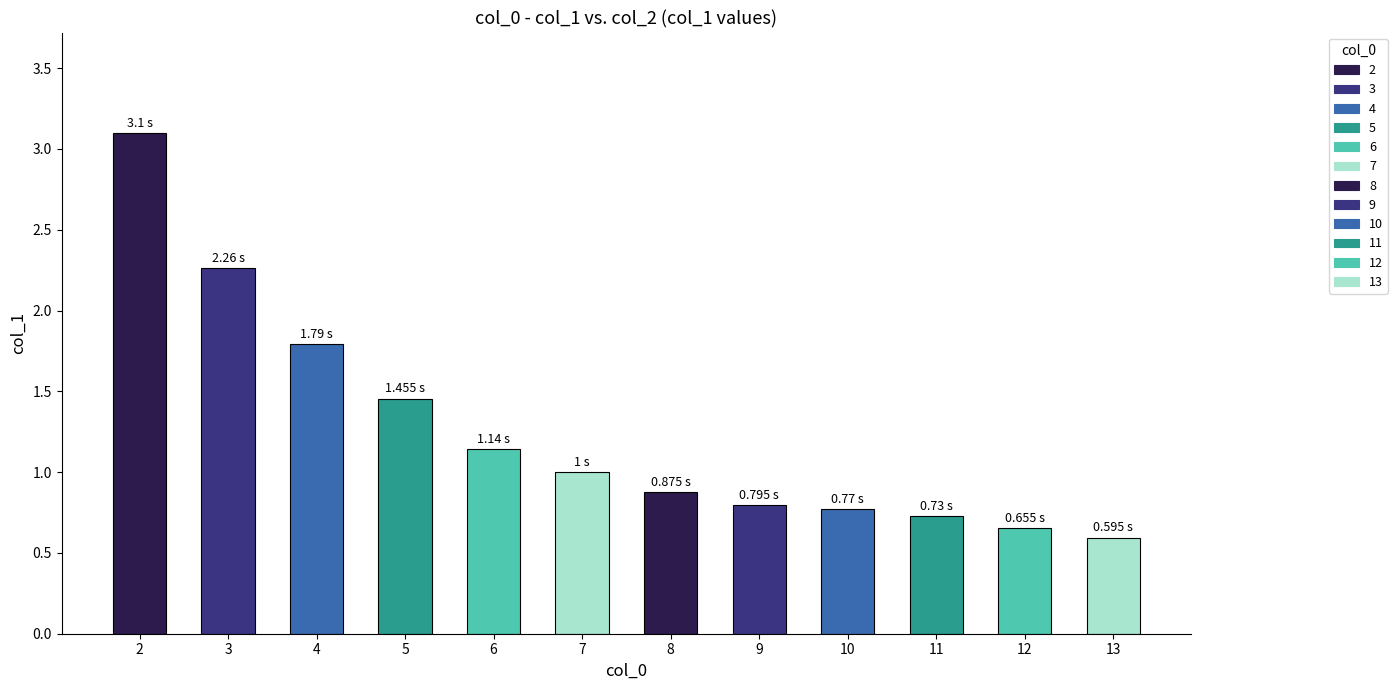

What is the greatest value displayed?

3.1